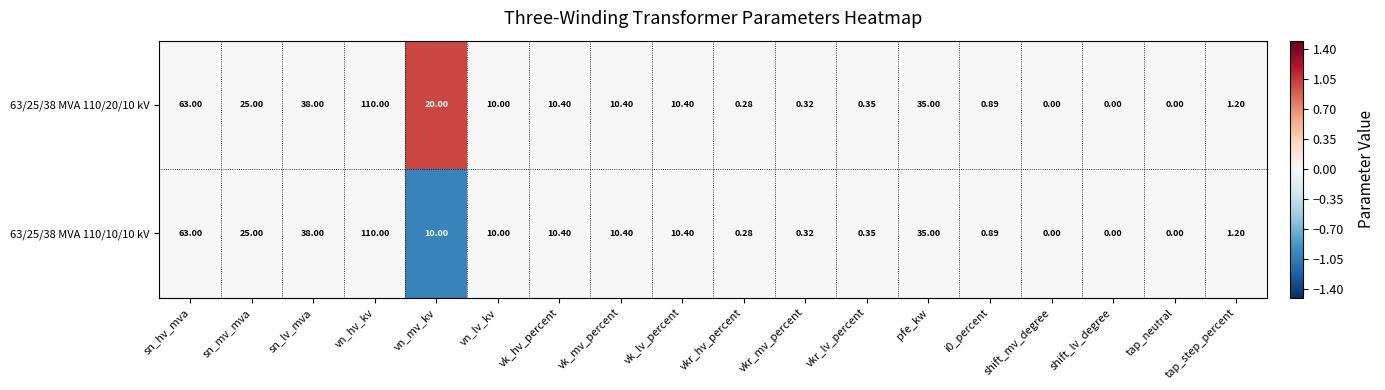

Count the number of data series in this chart.

2